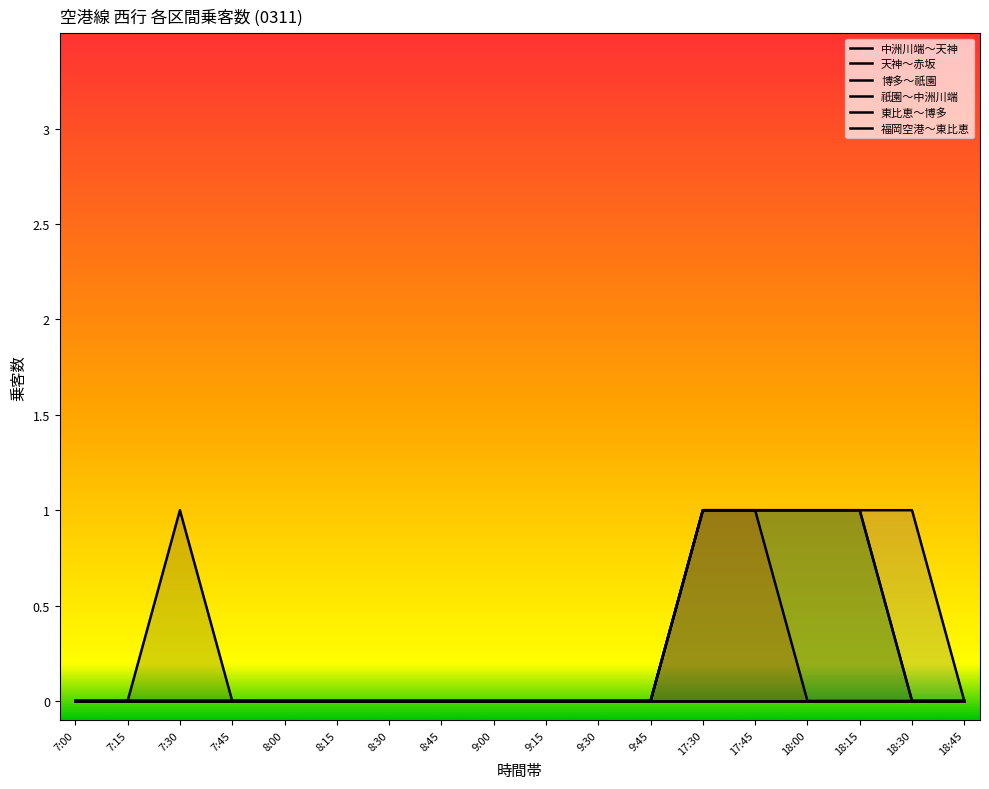

True or false: 天神～赤坂 and 博多～祇園 cross at least once.

False